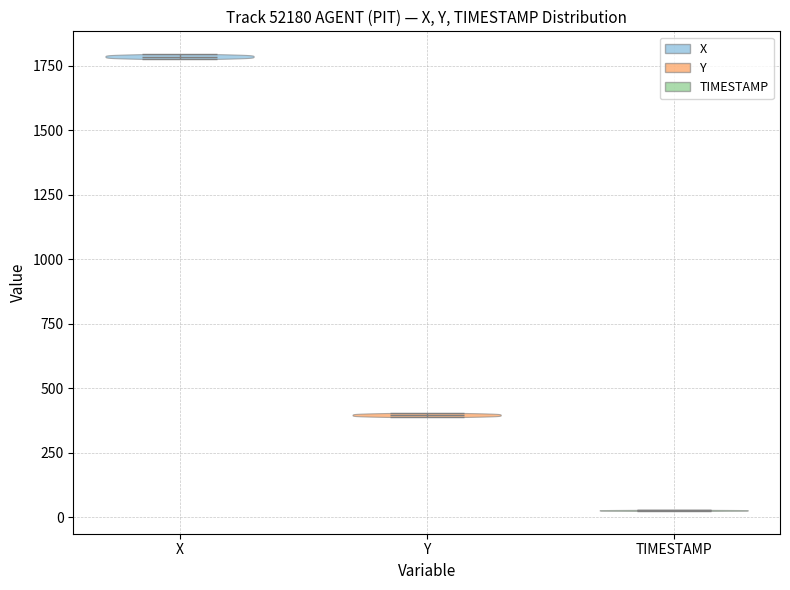

Which violin has the lowest median line?

TIMESTAMP